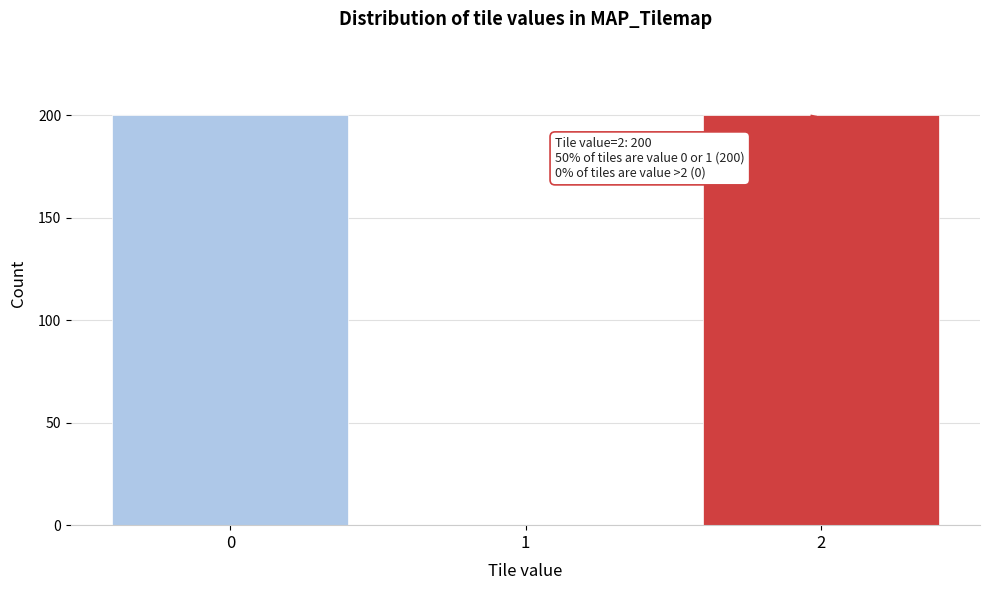

Reading left to right, transcribe all the data shown in this chart.

0=200	1=0	2=200